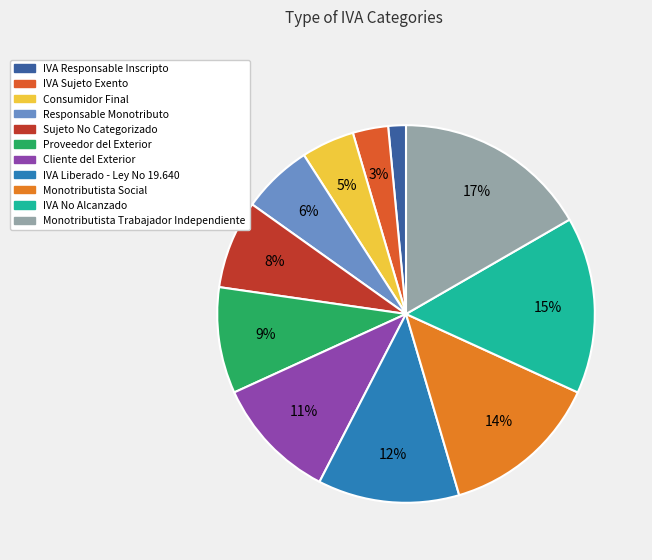

To the nearest percent, what portion does IVA Responsable Inscripto represent?

2%